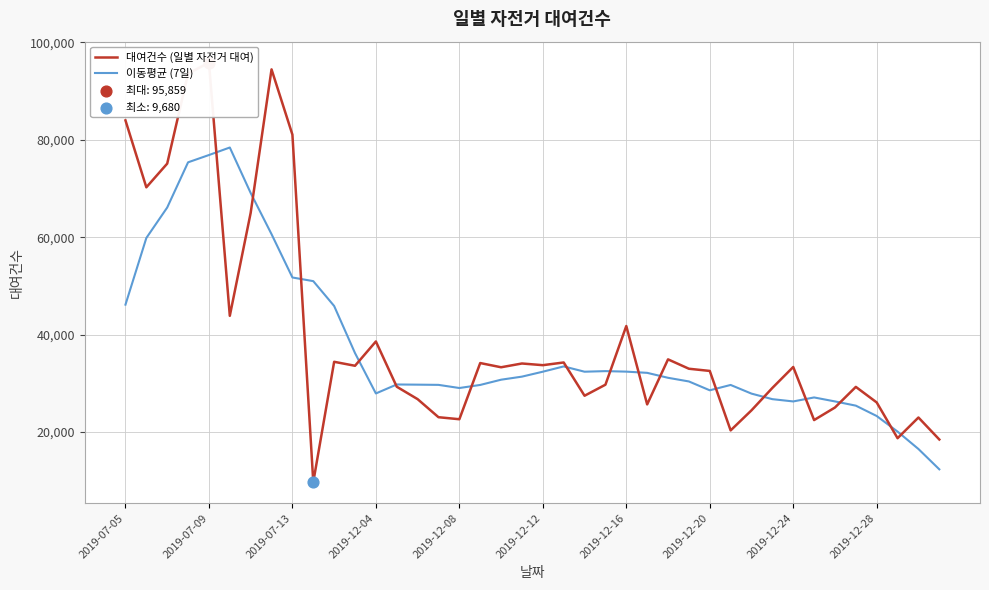

Which series reaches the minimum Y coordinate?

대여건수 (일별 자전거 대여)